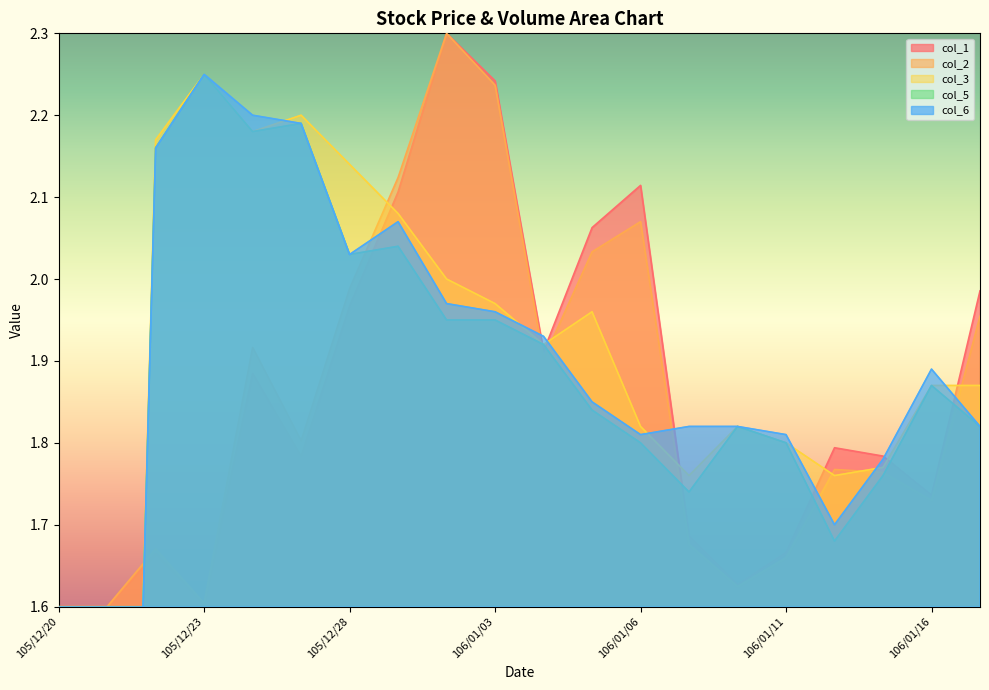

Where is the first local minimum for col_6?

105/12/28